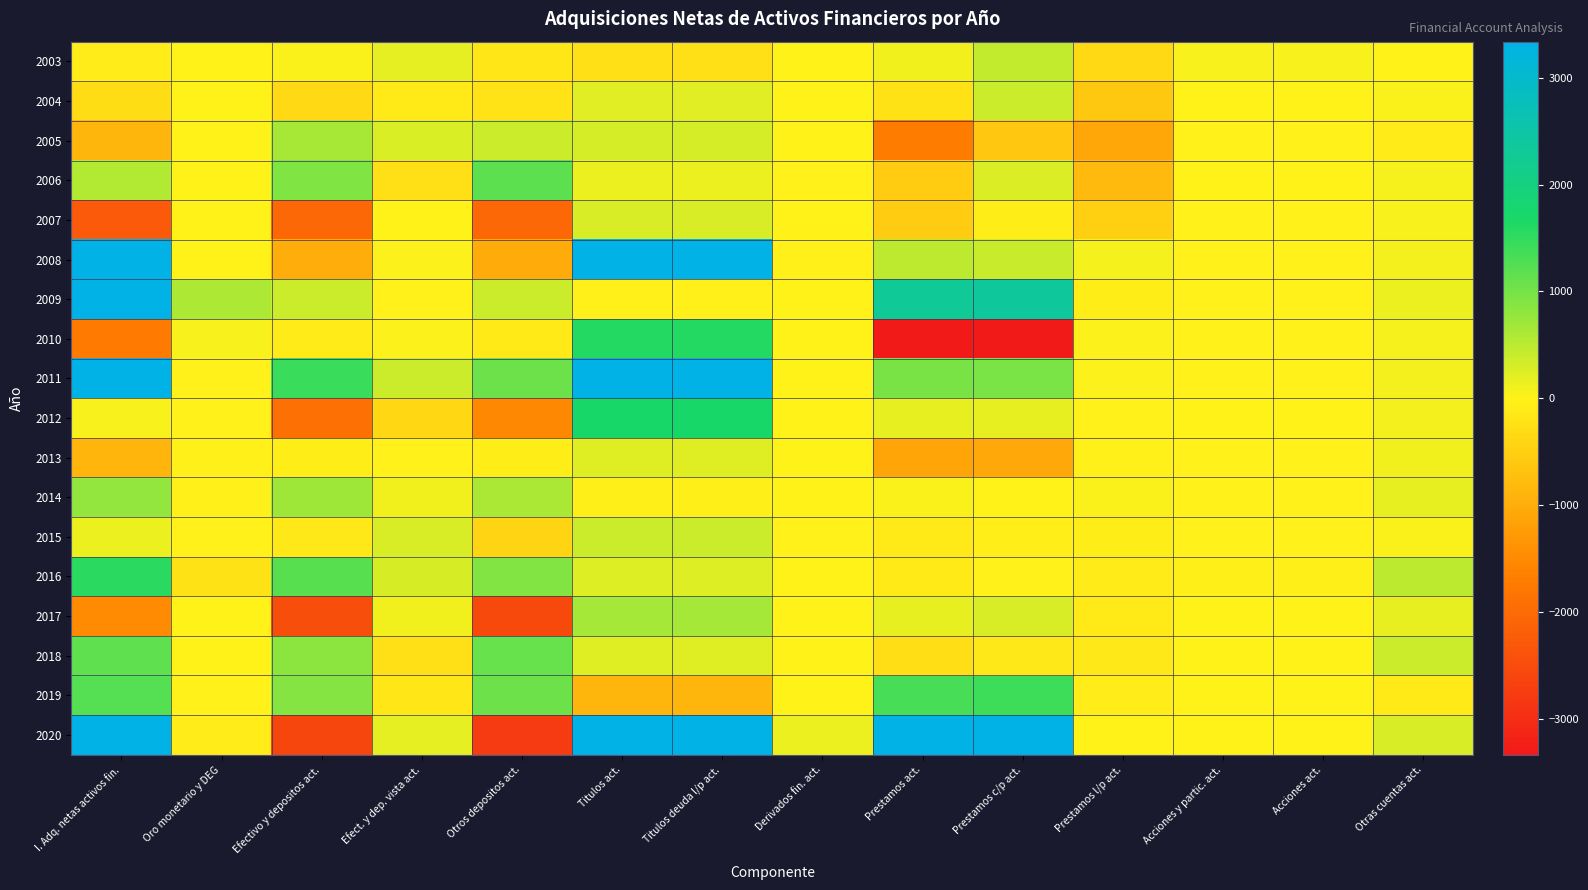

Reading left to right, extract all data points from this chart.

2003: I. Adq. netas activos fin.=-79	Oro monetario y DEG=7	Efectivo y depositos act.=32	Efect. y dep. vista act.=178	Otros depositos act.=-146	Titulos act.=-261	Titulos deuda l/p act.=-261	Derivados fin. act.=0	Prestamos act.=95	Prestamos c/p act.=436	Prestamos l/p act.=-341	Acciones y partic. act.=47	Acciones act.=47	Otras cuentas act.=1
2004: I. Adq. netas activos fin.=-312	Oro monetario y DEG=4	Efectivo y depositos act.=-341	Efect. y dep. vista act.=-127	Otros depositos act.=-215	Titulos act.=215	Titulos deuda l/p act.=215	Derivados fin. act.=0	Prestamos act.=-222	Prestamos c/p act.=382	Prestamos l/p act.=-604	Acciones y partic. act.=2	Acciones act.=2	Otras cuentas act.=30
2005: I. Adq. netas activos fin.=-869	Oro monetario y DEG=0	Efectivo y depositos act.=634	Efect. y dep. vista act.=261	Otros depositos act.=373	Titulos act.=306	Titulos deuda l/p act.=306	Derivados fin. act.=1	Prestamos act.=-1702	Prestamos c/p act.=-619	Prestamos l/p act.=-1083	Acciones y partic. act.=-3	Acciones act.=-3	Otras cuentas act.=-104
2006: I. Adq. netas activos fin.=558	Oro monetario y DEG=2	Efectivo y depositos act.=918	Efect. y dep. vista act.=-264	Otros depositos act.=1182	Titulos act.=136	Titulos deuda l/p act.=136	Derivados fin. act.=-1	Prestamos act.=-558	Prestamos c/p act.=260	Prestamos l/p act.=-817	Acciones y partic. act.=2	Acciones act.=2	Otras cuentas act.=59
2007: I. Adq. netas activos fin.=-2274	Oro monetario y DEG=0	Efectivo y depositos act.=-2034	Efect. y dep. vista act.=2	Otros depositos act.=-2036	Titulos act.=274	Titulos deuda l/p act.=274	Derivados fin. act.=0	Prestamos act.=-557	Prestamos c/p act.=-74	Prestamos l/p act.=-483	Acciones y partic. act.=-1	Acciones act.=-1	Otras cuentas act.=45
2008: I. Adq. netas activos fin.=3594	Oro monetario y DEG=1	Efectivo y depositos act.=-1001	Efect. y dep. vista act.=22	Otros depositos act.=-1023	Titulos act.=4064	Titulos deuda l/p act.=4064	Derivados fin. act.=-28	Prestamos act.=472	Prestamos c/p act.=401	Prestamos l/p act.=70	Acciones y partic. act.=-1	Acciones act.=-1	Otras cuentas act.=86
2009: I. Adq. netas activos fin.=3361	Oro monetario y DEG=593	Efectivo y depositos act.=368	Efect. y dep. vista act.=-12	Otros depositos act.=380	Titulos act.=-32	Titulos deuda l/p act.=-32	Derivados fin. act.=0	Prestamos act.=2306	Prestamos c/p act.=2372	Prestamos l/p act.=-66	Acciones y partic. act.=-12	Acciones act.=-12	Otras cuentas act.=138
2010: I. Adq. netas activos fin.=-1750	Oro monetario y DEG=40	Efectivo y depositos act.=-103	Efect. y dep. vista act.=17	Otros depositos act.=-120	Titulos act.=1587	Titulos deuda l/p act.=1587	Derivados fin. act.=0	Prestamos act.=-3328	Prestamos c/p act.=-3348	Prestamos l/p act.=20	Acciones y partic. act.=-1	Acciones act.=-1	Otras cuentas act.=56
2011: I. Adq. netas activos fin.=7961	Oro monetario y DEG=-1	Efectivo y depositos act.=1424	Efect. y dep. vista act.=366	Otros depositos act.=1058	Titulos act.=5479	Titulos deuda l/p act.=5479	Derivados fin. act.=0	Prestamos act.=973	Prestamos c/p act.=952	Prestamos l/p act.=20	Acciones y partic. act.=-5	Acciones act.=-5	Otras cuentas act.=91
2012: I. Adq. netas activos fin.=46	Oro monetario y DEG=-2	Efectivo y depositos act.=-1910	Efect. y dep. vista act.=-372	Otros depositos act.=-1538	Titulos act.=1709	Titulos deuda l/p act.=1709	Derivados fin. act.=0	Prestamos act.=166	Prestamos c/p act.=168	Prestamos l/p act.=-1	Acciones y partic. act.=0	Acciones act.=0	Otras cuentas act.=82
2013: I. Adq. netas activos fin.=-881	Oro monetario y DEG=-31	Efectivo y depositos act.=-76	Efect. y dep. vista act.=-1	Otros depositos act.=-75	Titulos act.=233	Titulos deuda l/p act.=233	Derivados fin. act.=0	Prestamos act.=-1110	Prestamos c/p act.=-1071	Prestamos l/p act.=-39	Acciones y partic. act.=-1	Acciones act.=-1	Otras cuentas act.=104
2014: I. Adq. netas activos fin.=794	Oro monetario y DEG=-39	Efectivo y depositos act.=693	Efect. y dep. vista act.=92	Otros depositos act.=601	Titulos act.=-50	Titulos deuda l/p act.=-50	Derivados fin. act.=0	Prestamos act.=33	Prestamos c/p act.=4	Prestamos l/p act.=29	Acciones y partic. act.=-3	Acciones act.=-3	Otras cuentas act.=160
2015: I. Adq. netas activos fin.=118	Oro monetario y DEG=-12	Efectivo y depositos act.=-138	Efect. y dep. vista act.=274	Otros depositos act.=-412	Titulos act.=376	Titulos deuda l/p act.=376	Derivados fin. act.=-8	Prestamos act.=-130	Prestamos c/p act.=-55	Prestamos l/p act.=-75	Acciones y partic. act.=-2	Acciones act.=-2	Otras cuentas act.=32
2016: I. Adq. netas activos fin.=1550	Oro monetario y DEG=-232	Efectivo y depositos act.=1204	Efect. y dep. vista act.=299	Otros depositos act.=905	Titulos act.=238	Titulos deuda l/p act.=238	Derivados fin. act.=4	Prestamos act.=-108	Prestamos c/p act.=-6	Prestamos l/p act.=-102	Acciones y partic. act.=-40	Acciones act.=-40	Otras cuentas act.=484
2017: I. Adq. netas activos fin.=-1488	Oro monetario y DEG=0	Efectivo y depositos act.=-2456	Efect. y dep. vista act.=94	Otros depositos act.=-2550	Titulos act.=646	Titulos deuda l/p act.=646	Derivados fin. act.=2	Prestamos act.=162	Prestamos c/p act.=280	Prestamos l/p act.=-119	Acciones y partic. act.=0	Acciones act.=0	Otras cuentas act.=158
2018: I. Adq. netas activos fin.=1165	Oro monetario y DEG=0	Efectivo y depositos act.=834	Efect. y dep. vista act.=-267	Otros depositos act.=1101	Titulos act.=223	Titulos deuda l/p act.=223	Derivados fin. act.=1	Prestamos act.=-276	Prestamos c/p act.=-142	Prestamos l/p act.=-134	Acciones y partic. act.=0	Acciones act.=0	Otras cuentas act.=383
2019: I. Adq. netas activos fin.=1230	Oro monetario y DEG=-1	Efectivo y depositos act.=884	Efect. y dep. vista act.=-176	Otros depositos act.=1061	Titulos act.=-869	Titulos deuda l/p act.=-869	Derivados fin. act.=0	Prestamos act.=1327	Prestamos c/p act.=1407	Prestamos l/p act.=-80	Acciones y partic. act.=0	Acciones act.=0	Otras cuentas act.=-112
2020: I. Adq. netas activos fin.=27109	Oro monetario y DEG=-79	Efectivo y depositos act.=-2618	Efect. y dep. vista act.=180	Otros depositos act.=-2798	Titulos act.=8854	Titulos deuda l/p act.=8854	Derivados fin. act.=121	Prestamos act.=20551	Prestamos c/p act.=20542	Prestamos l/p act.=9	Acciones y partic. act.=0	Acciones act.=0	Otras cuentas act.=280